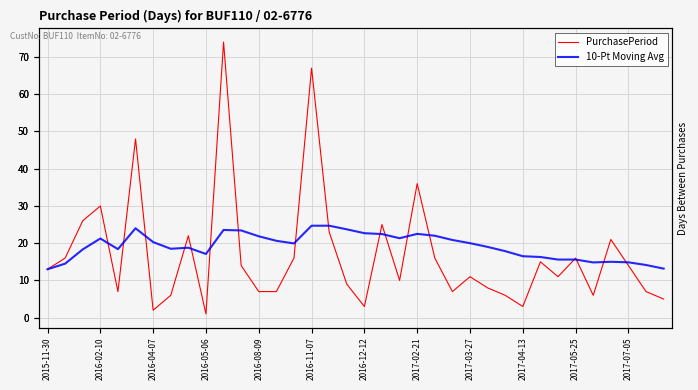

What is the minimum value for 10-Pt Moving Avg?

13.0